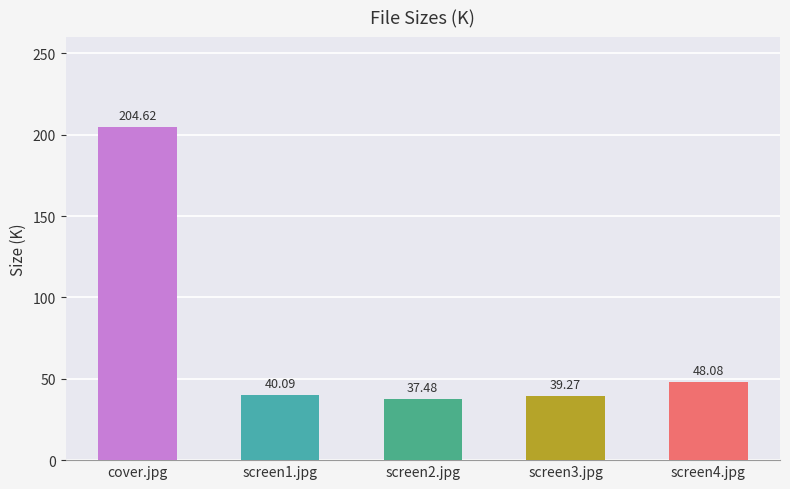

What is the change in value from screen1.jpg to screen2.jpg?

-2.6